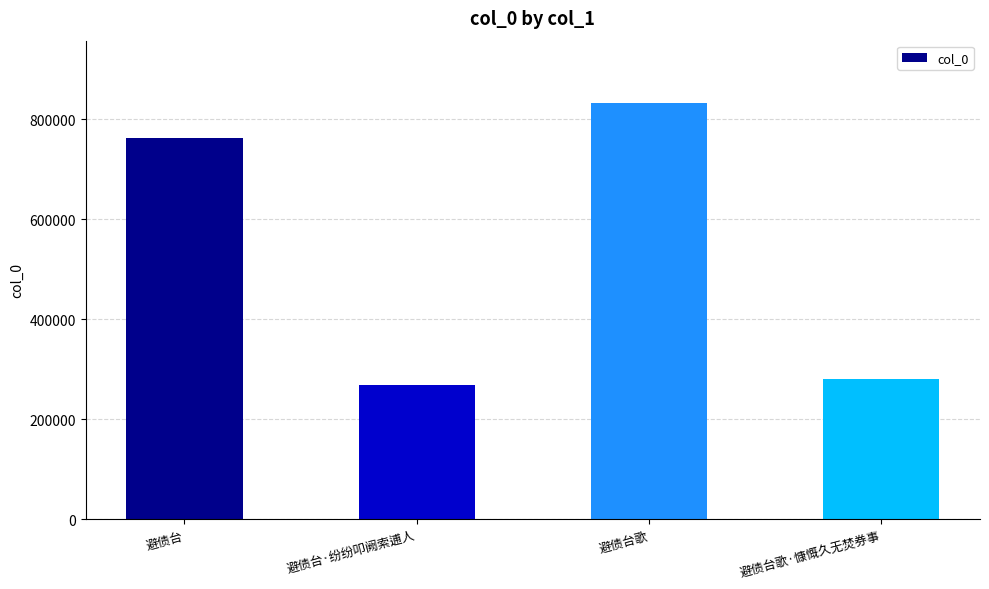

What position from the right is 避债台·纷纷叩阙索逋人?

3